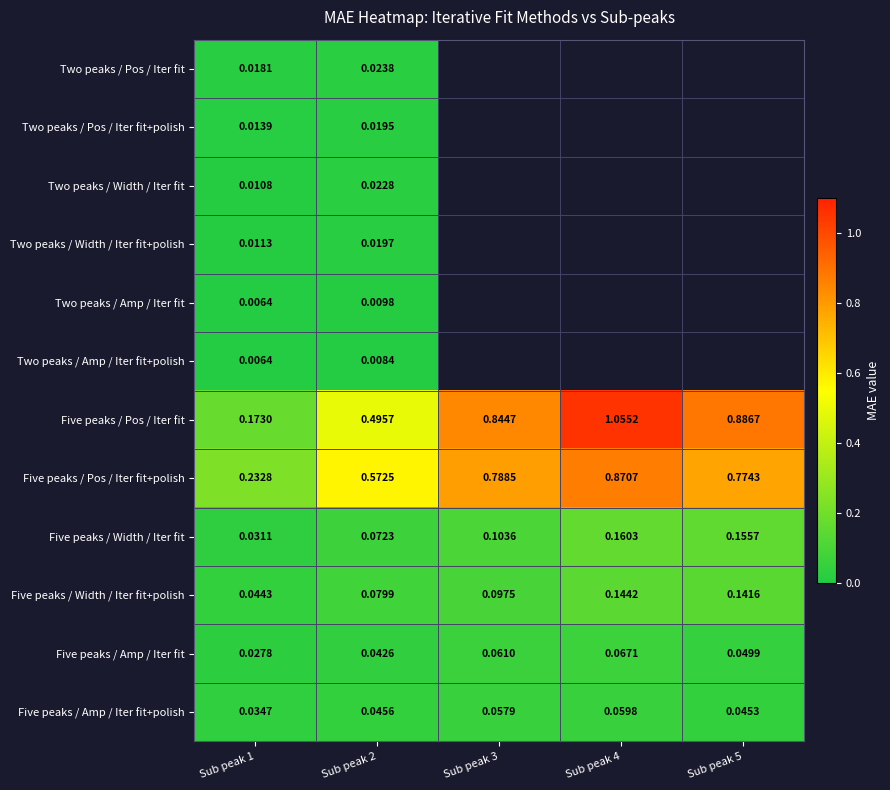

Is the value of Five peaks / Amp / Iter fit at Sub peak 5 greater than the value of Two peaks / Amp / Iter fit+polish at Sub peak 1?

Yes